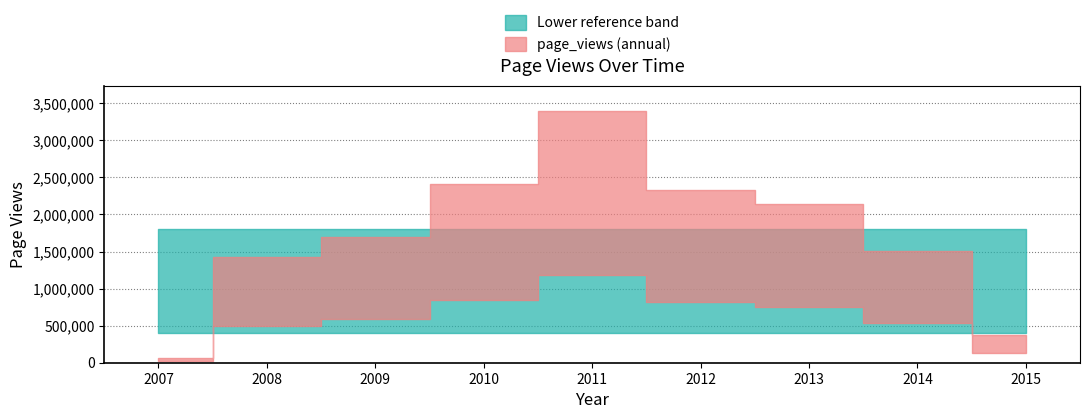

The value at 2010-12-31 is 4203788. True or false?

False